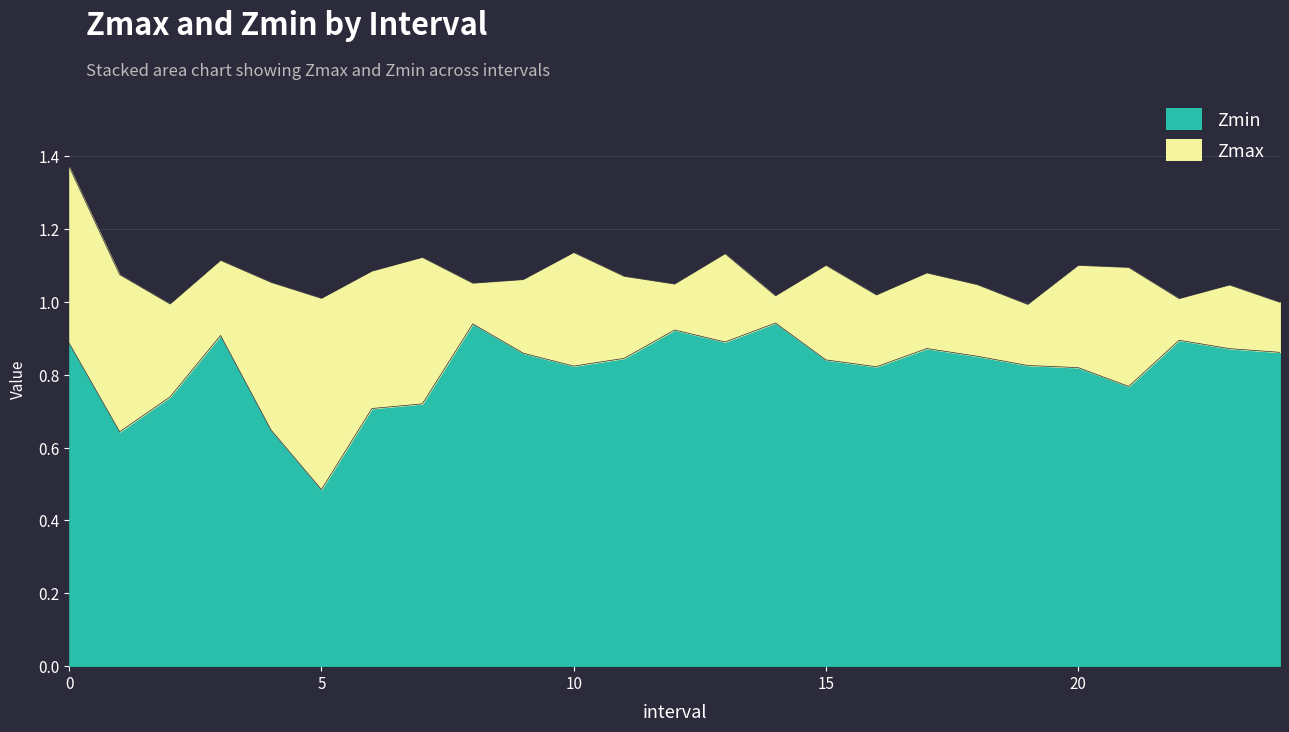

In Zmin, how many points are higher than both neighbors (excluding endpoints)?

6